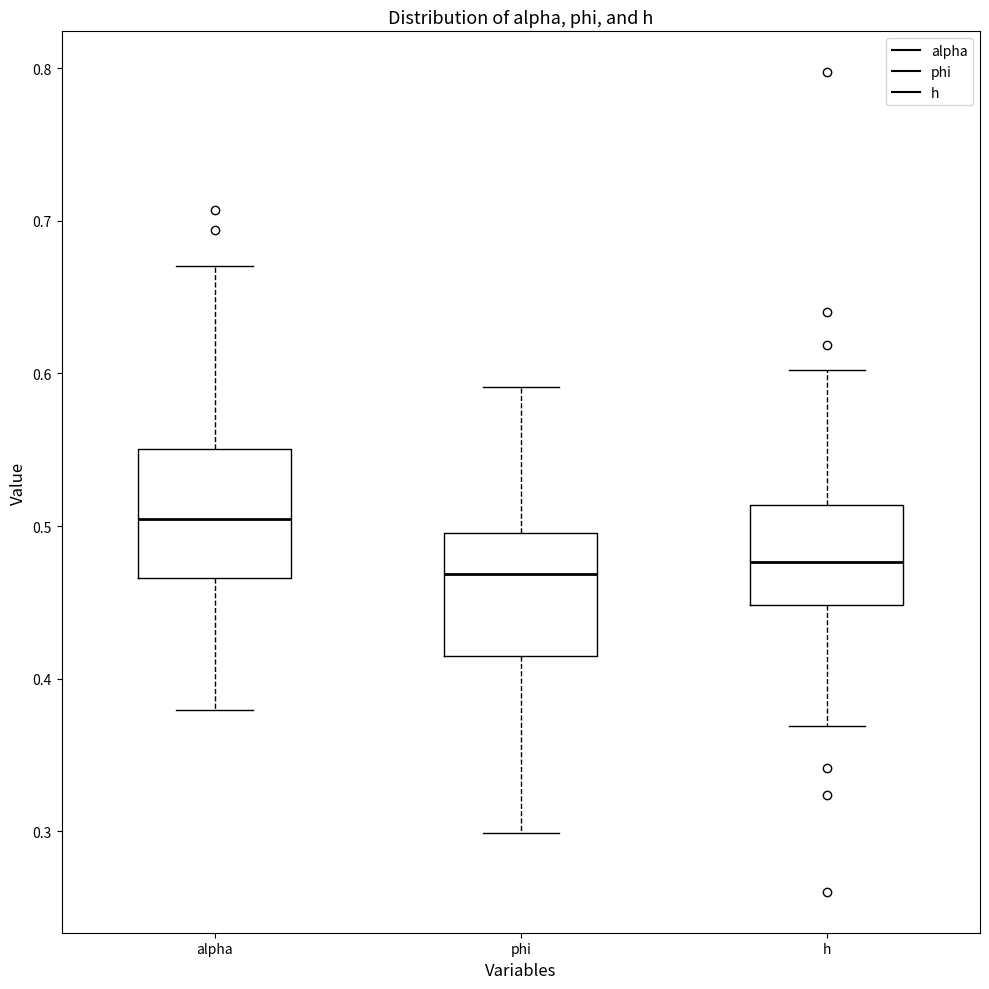

Where does the upper whisker of the box for alpha end on the y-axis? The values are not printed on the chart, so give them approximately, as read against the axis.

0.67